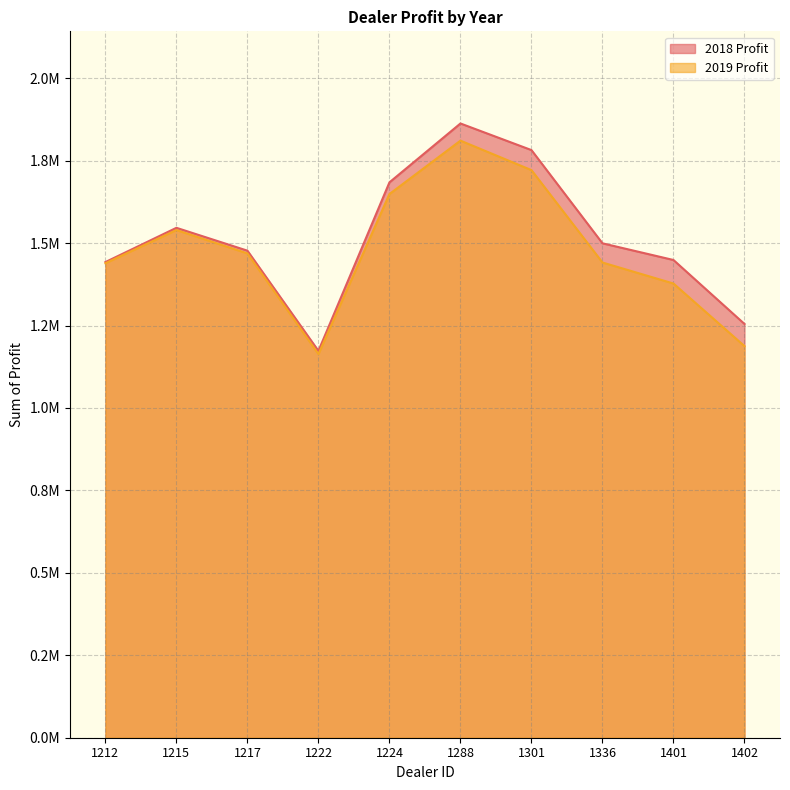

In 2019 Profit, how many points are higher than both neighbors (excluding endpoints)?

2